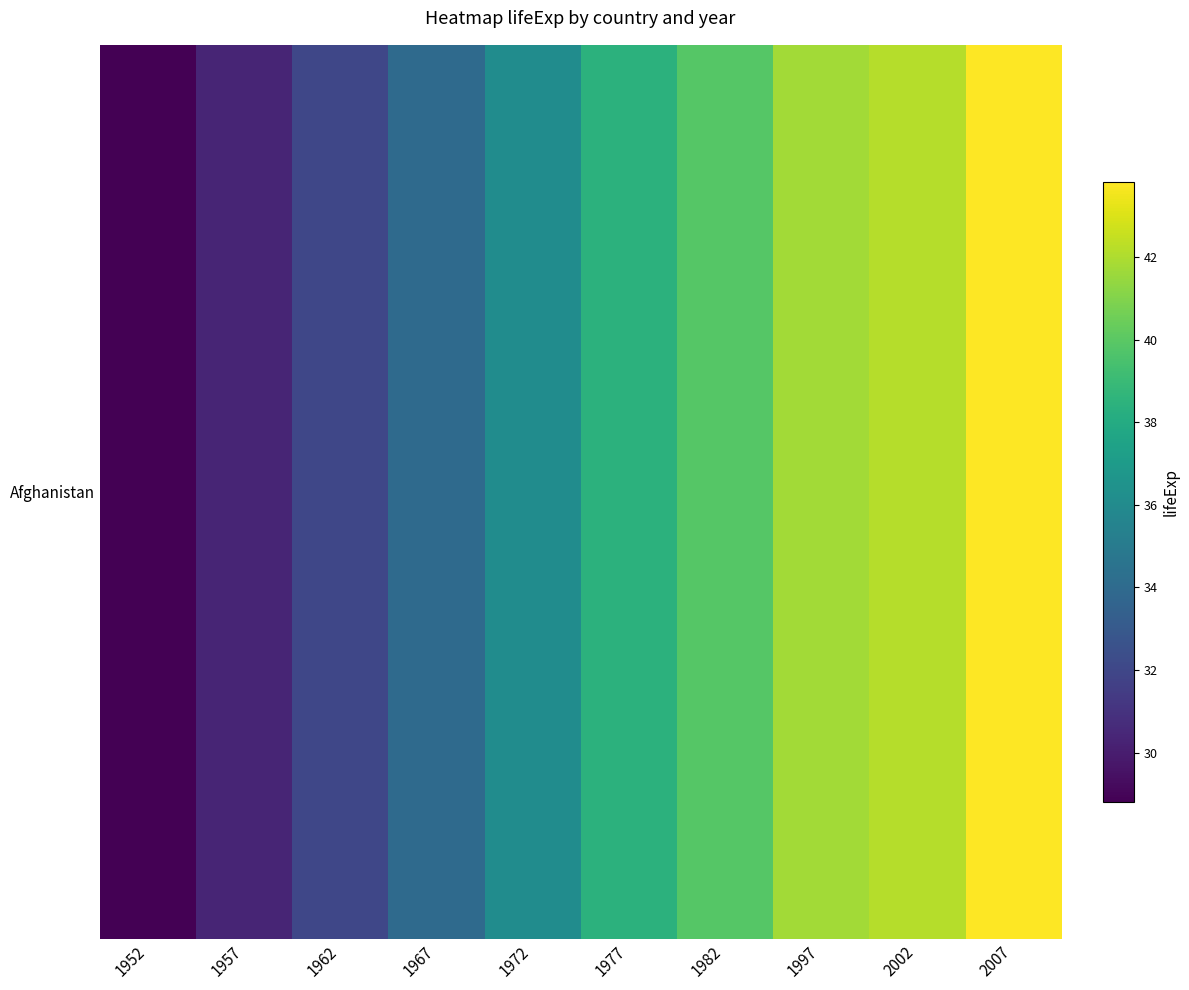

What is the change in value from 1952 to 2002?

+13.3